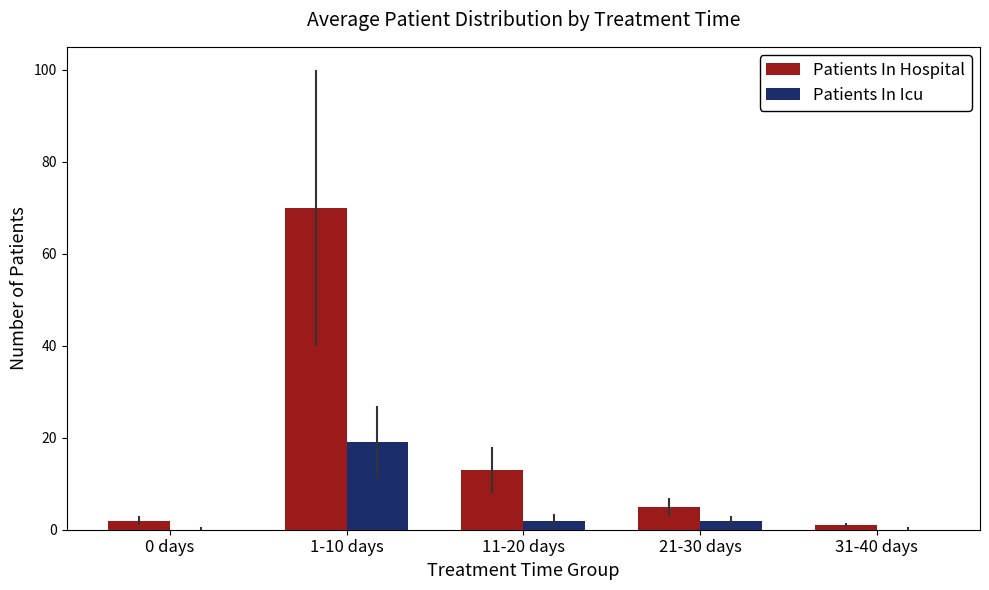

What is the sum of all Patients In Hospital values?

91